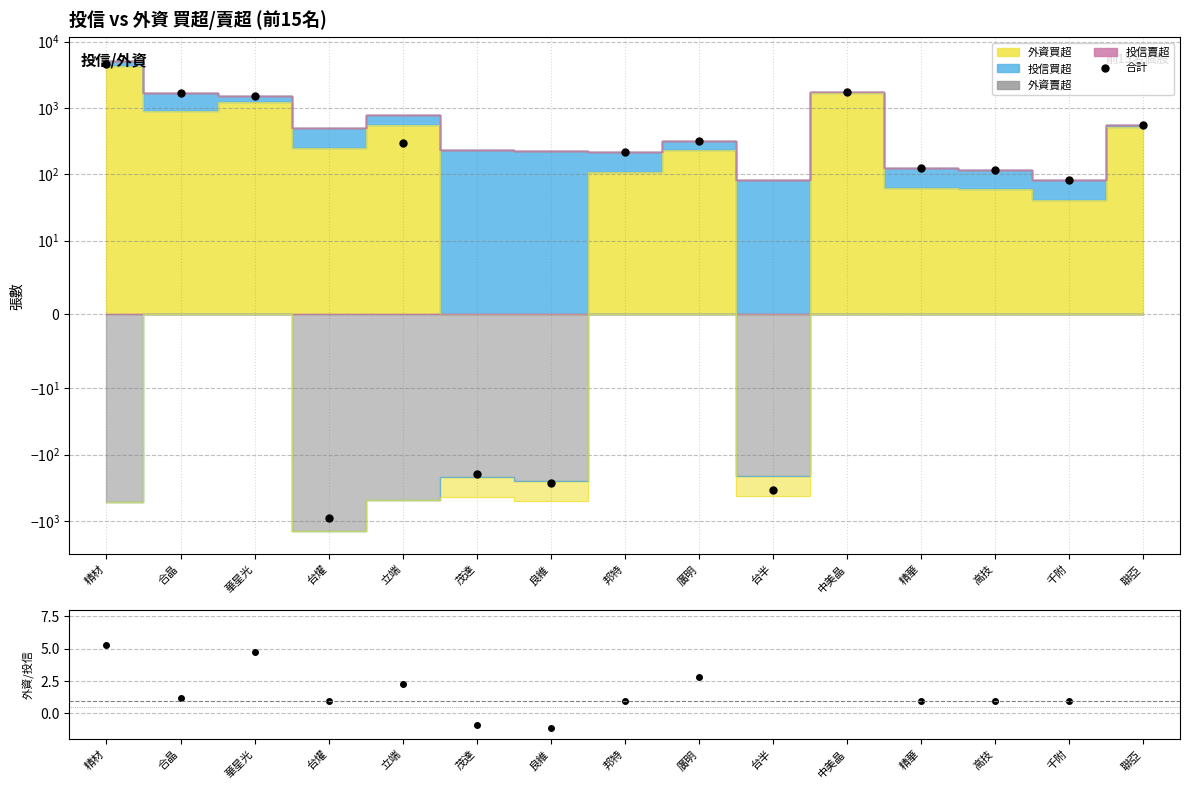

At which category does the data reach its first local valley?

台燿